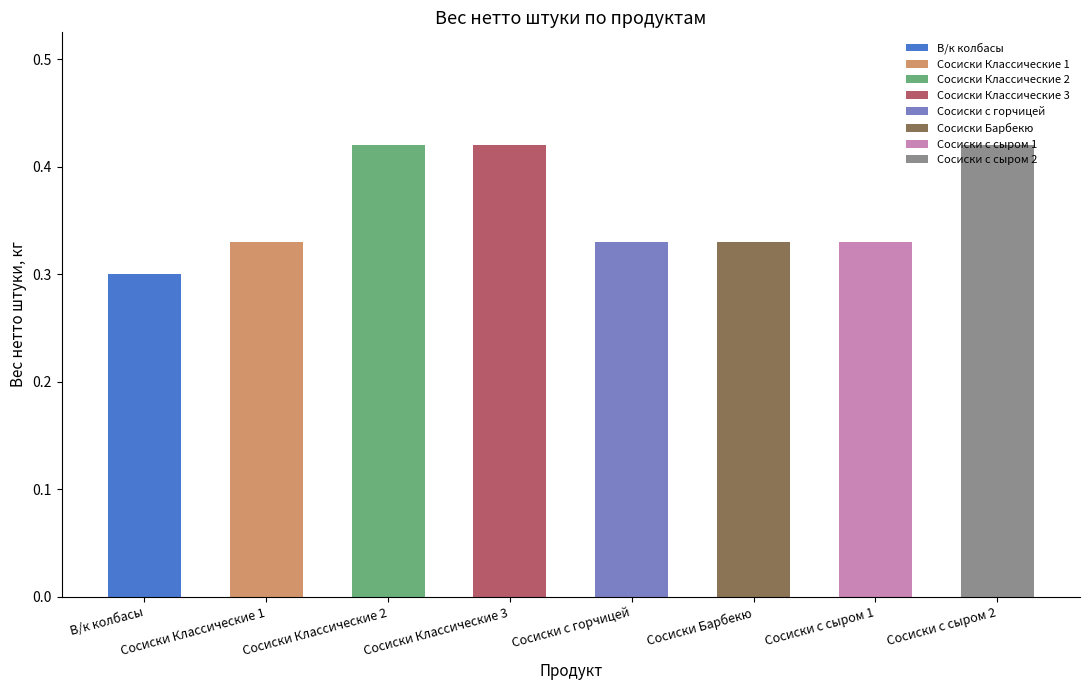

Is it true that the value at Сосиски Барбекю is 0.3?

True